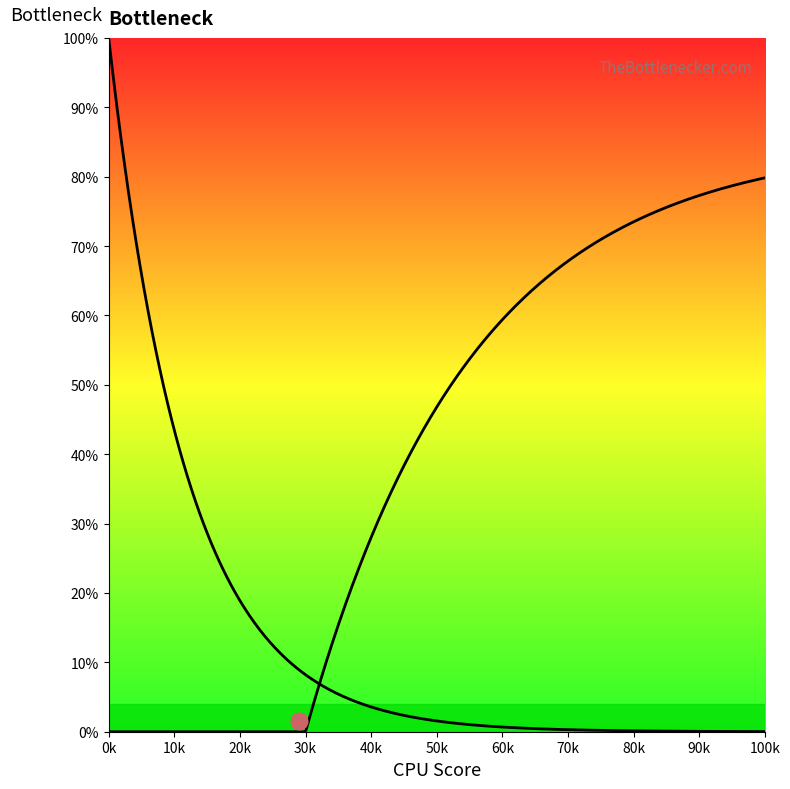

Which series changed the most between 11 and 28?

Bottleneck